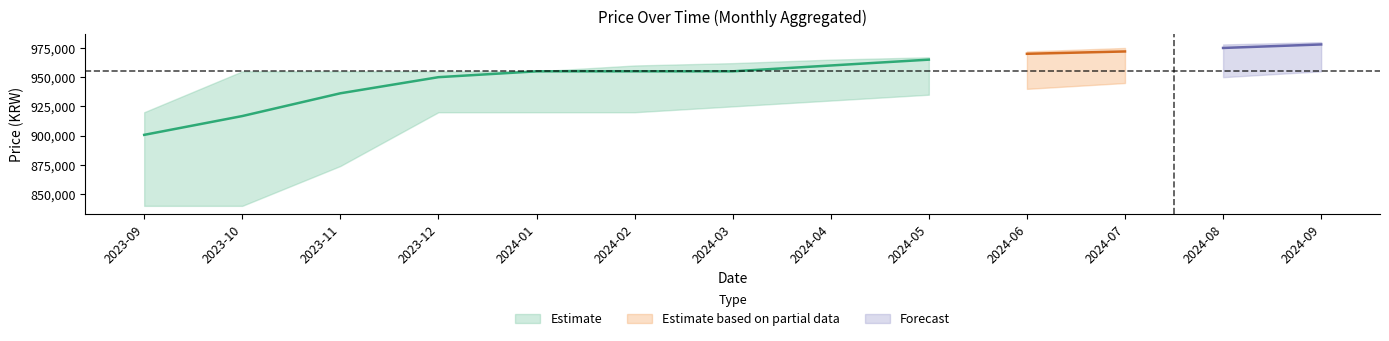

What value does the Price series have at 2024-05?

965000.0